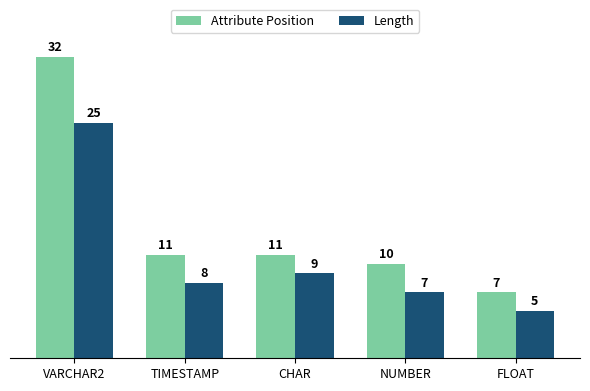

The value of Attribute Position at VARCHAR2 is 32. True or false?

True